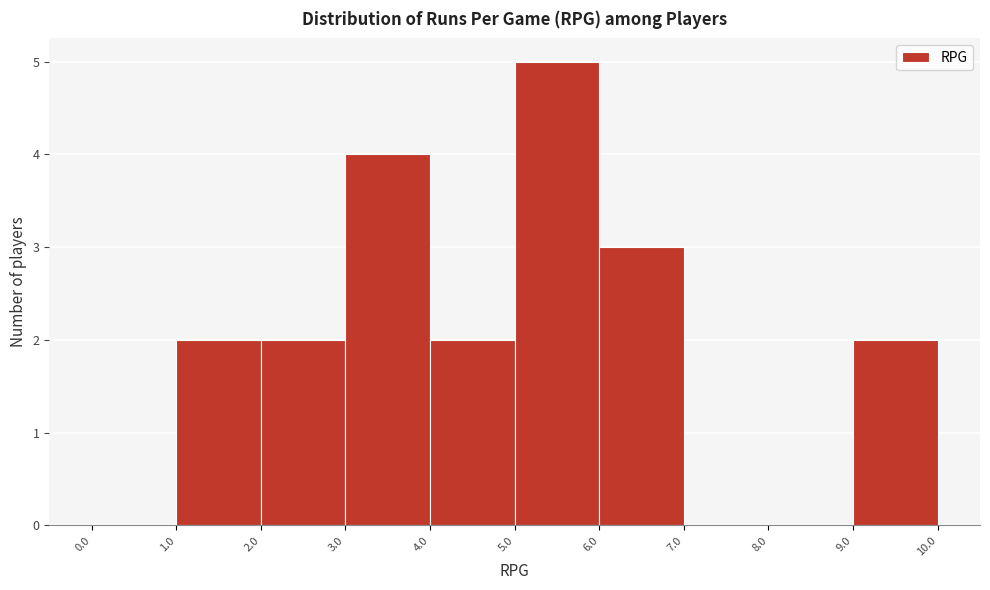

Reading left to right, transcribe this chart: for each bar, give the range it covers on the x-axis and its height. The values are not printed on the chart, so give them approximately, as read against the axis.

0.0 to 1.0: 0
1.0 to 2.0: 2
2.0 to 3.0: 2
3.0 to 4.0: 4
4.0 to 5.0: 2
5.0 to 6.0: 5
6.0 to 7.0: 3
7.0 to 8.0: 0
8.0 to 9.0: 0
9.0 to 10.0: 2